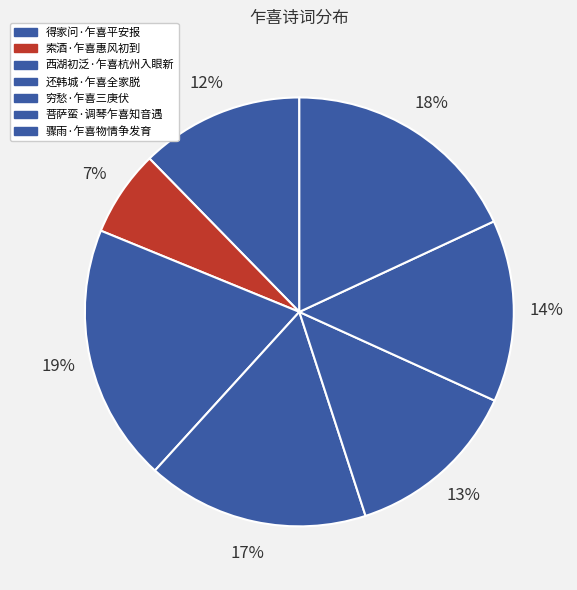

How many slices are in this pie chart?

7